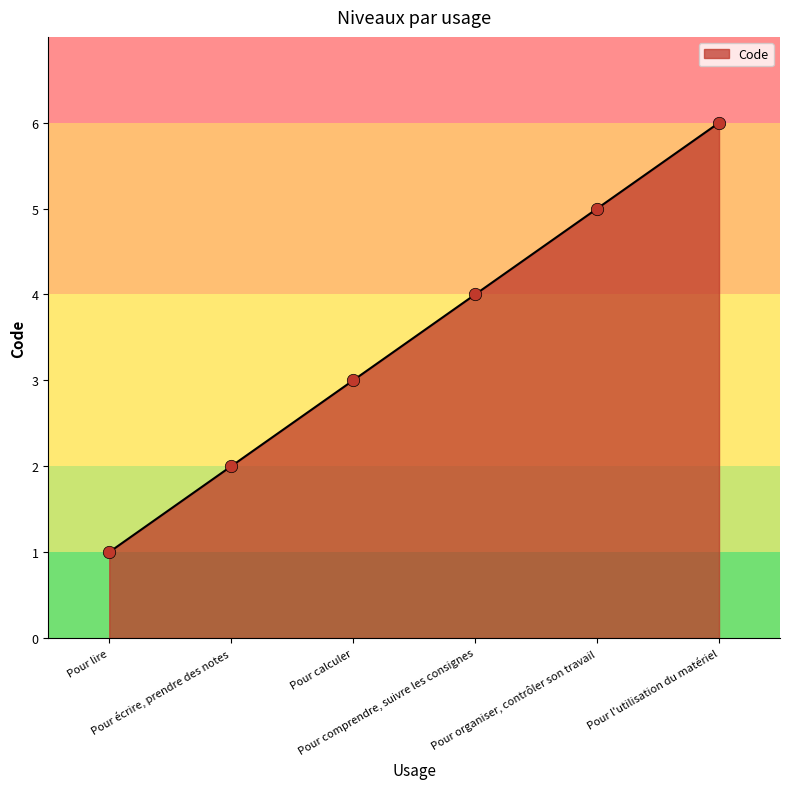

Approximately how many times larger is the value at Pour organiser, contrôler son travail compared to Pour lire?

5.0